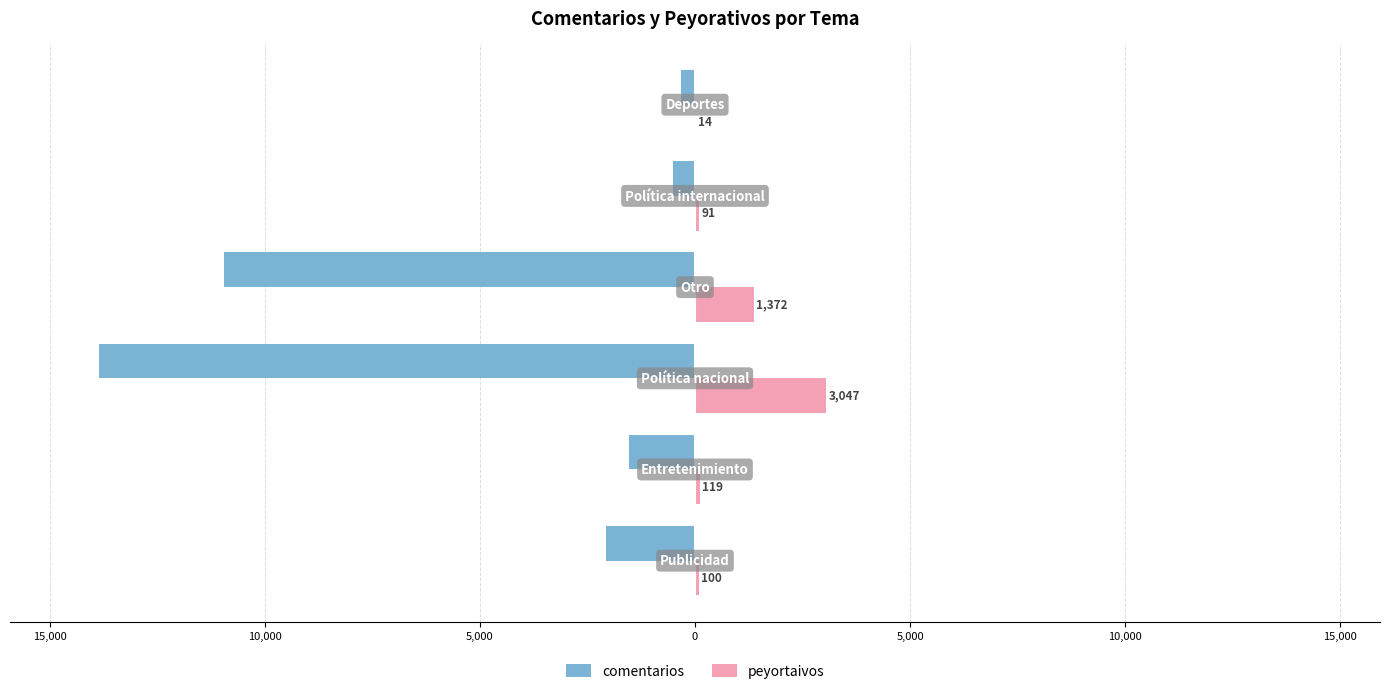

What are all the series names shown in the legend?

comentarios, peyortaivos